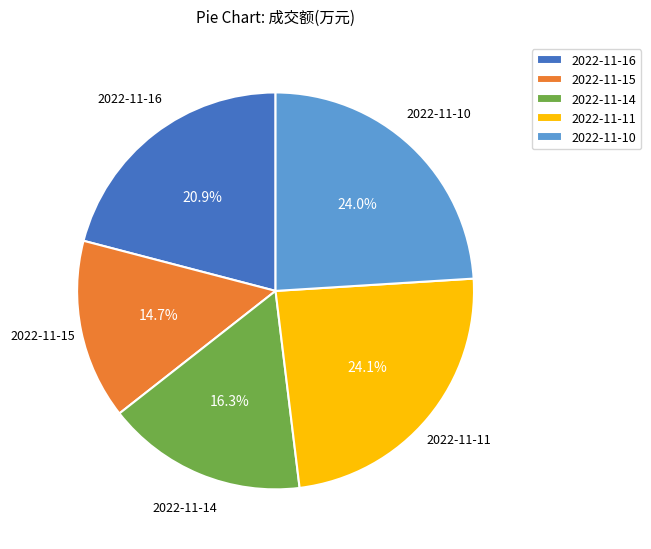

What percentage is NOT represented by 2022-11-10?

76.0%